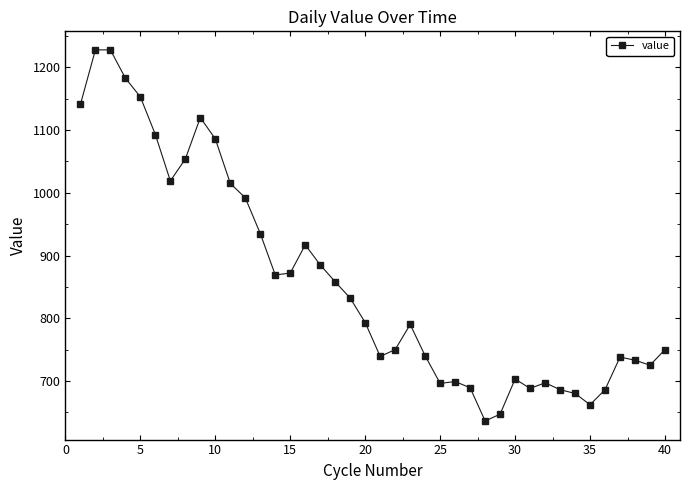

What is the greatest value displayed?

1228